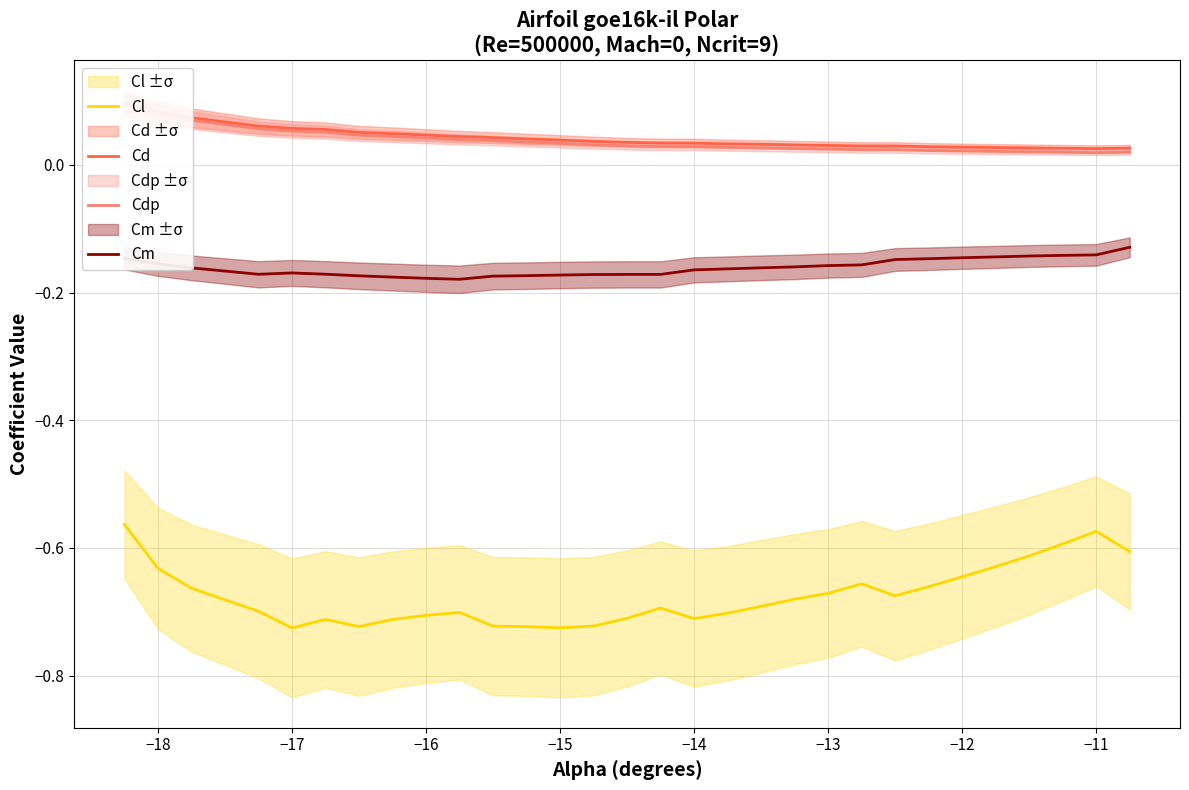

True or false: Cl and Cm cross at least once.

False